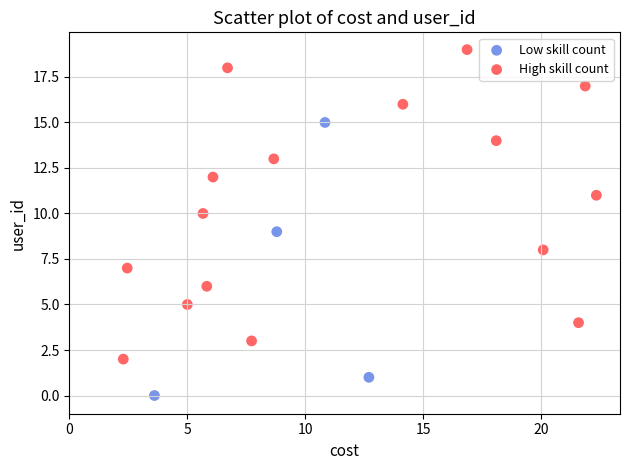

Which series contains the highest Y value?

High skill count